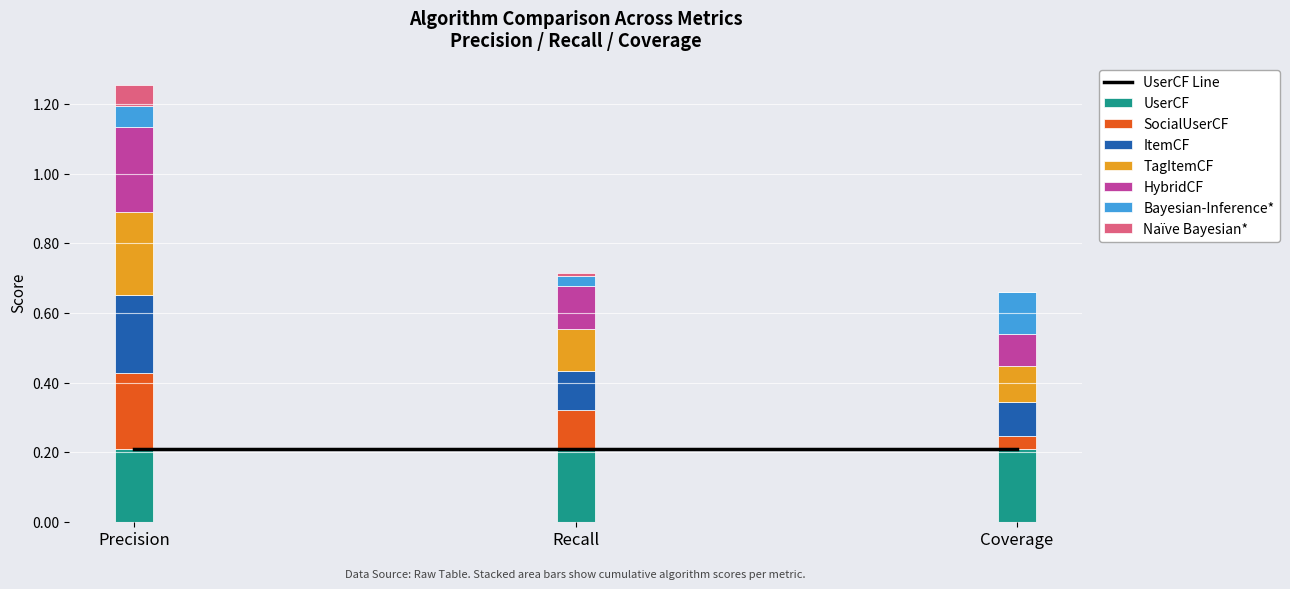

The value of UserCF at Coverage is 0.1. True or false?

False